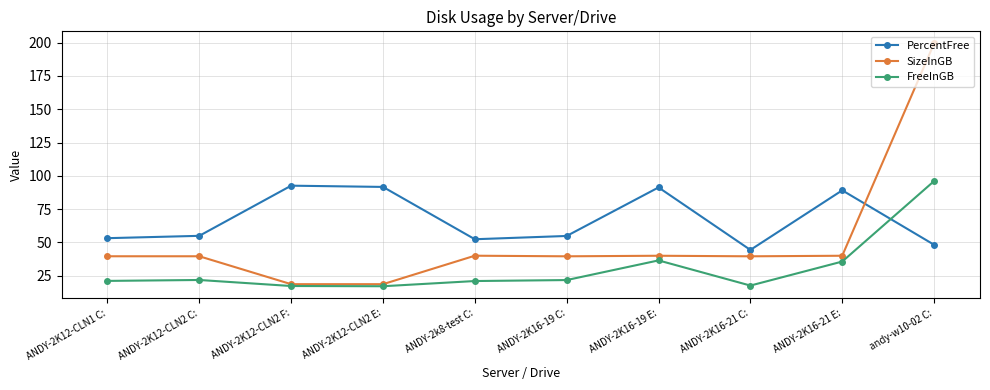

At which category is the sum across all series the highest?

andy-w10-02 C: